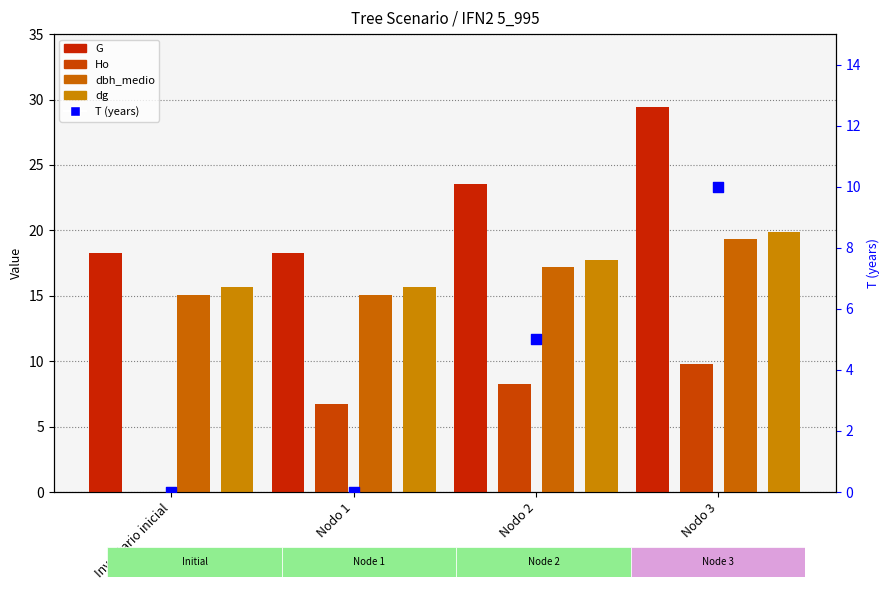

What is the total value across all series at Nodo 1?

55.7